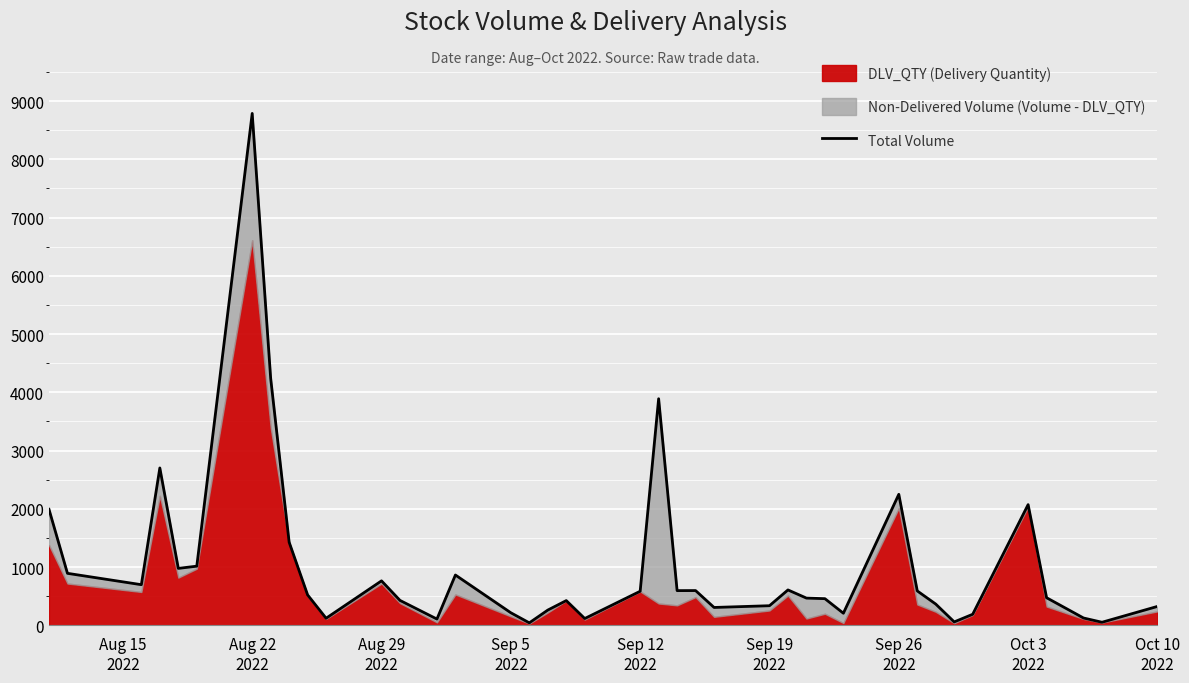

At which label does the data first exceed 521?

Aug 15
2022